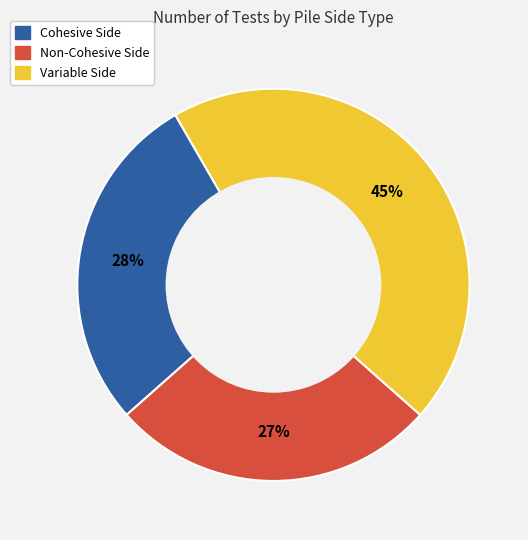

What is the ratio of the value at Cohesive Side to the value at Variable Side?

0.6